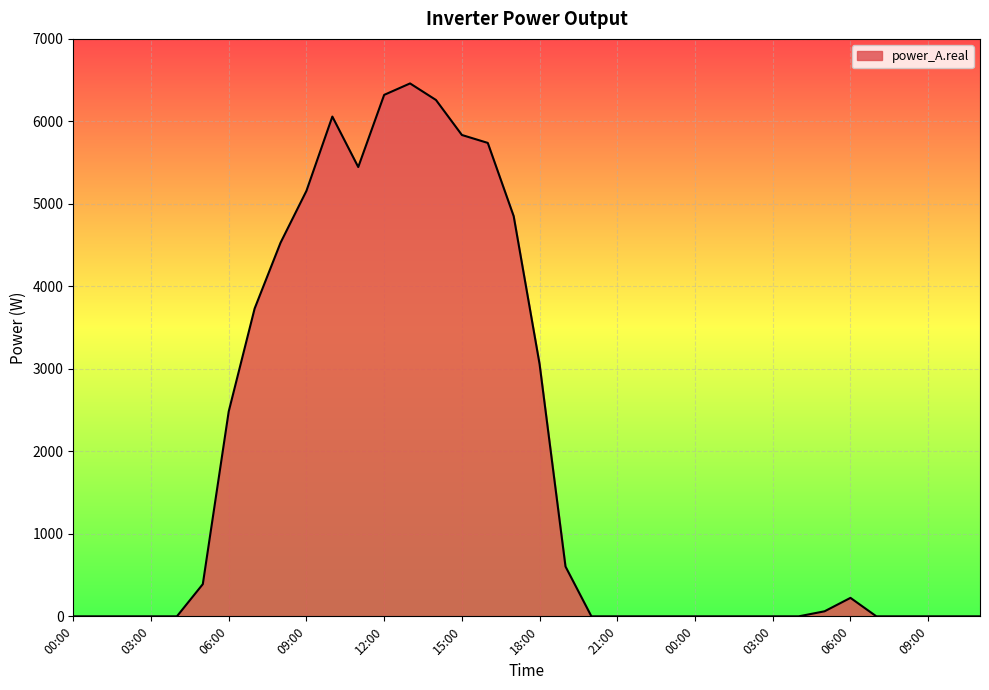

What is the difference between the maximum and minimum values?

6460.1